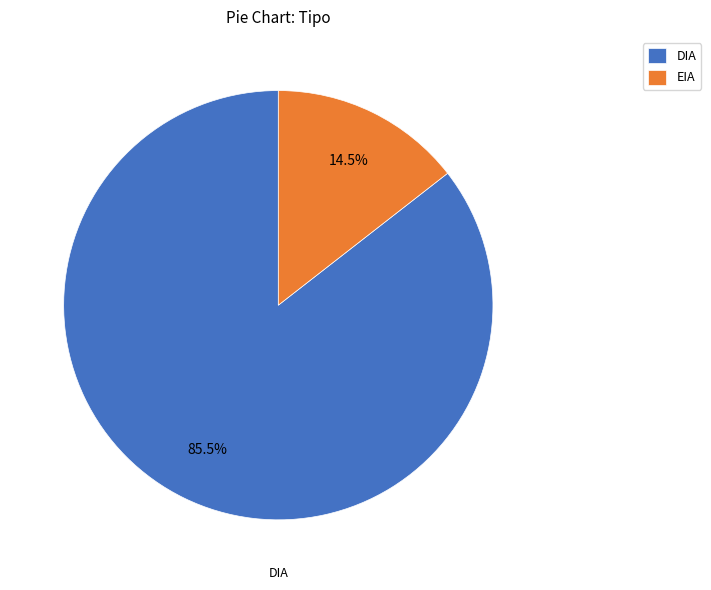

Count the number of slices in the pie.

2